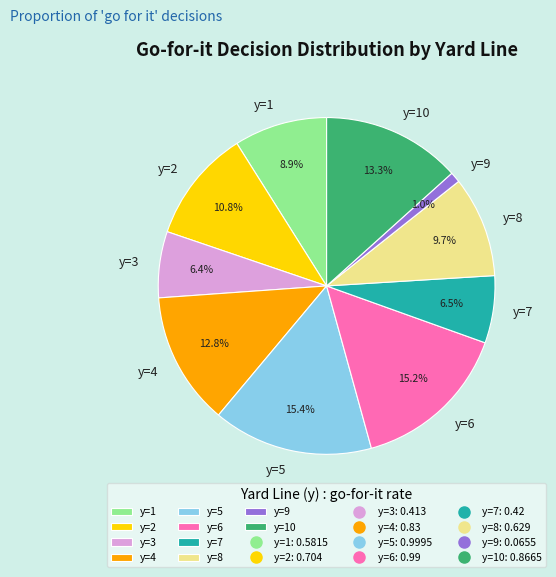

How many slices are in this pie chart?

10